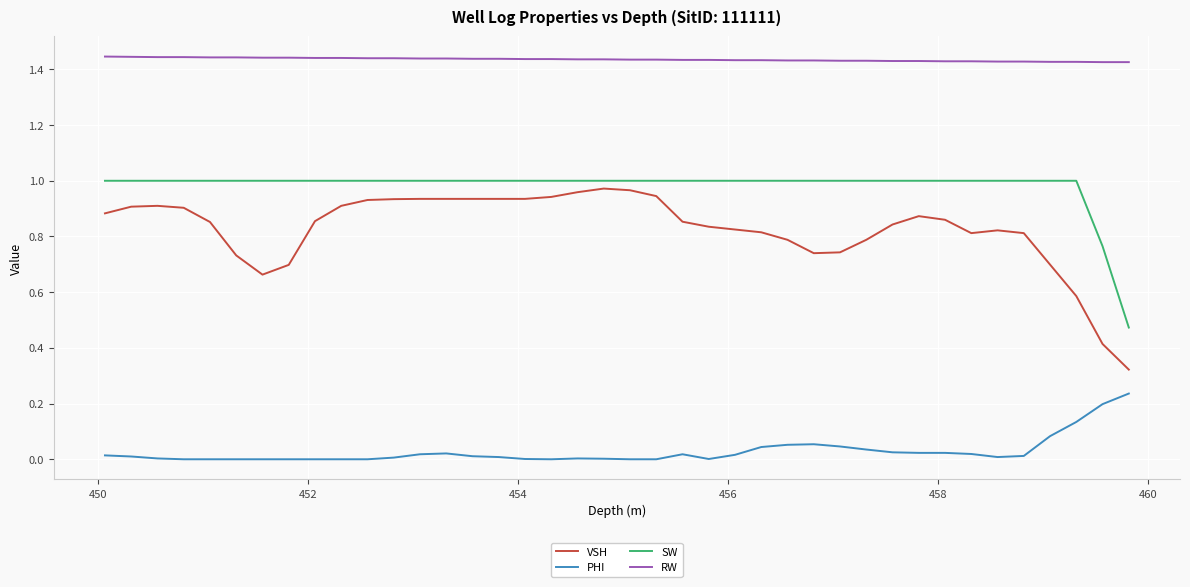

Which series has the largest total across all categories?

RW